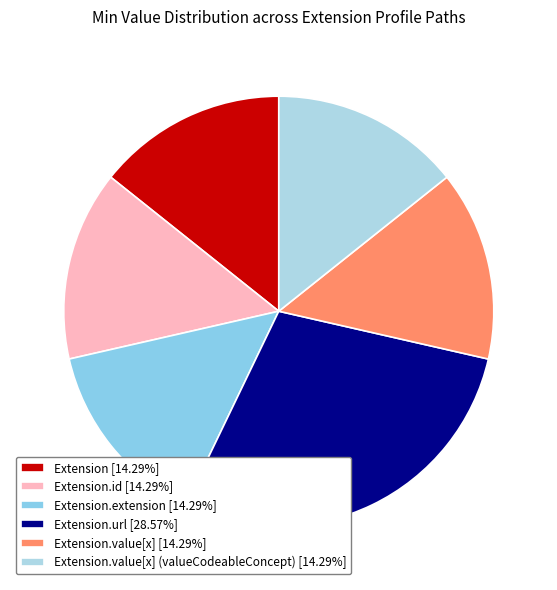

What is the largest slice in the pie chart?

Extension.url